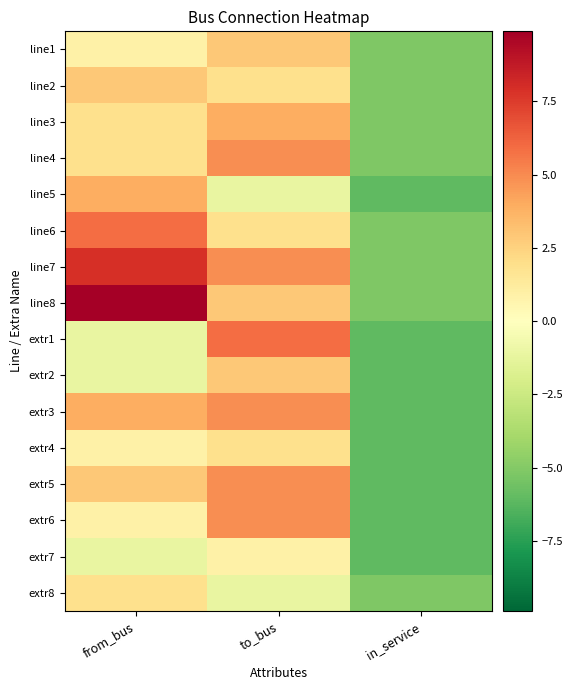

Count the number of data series in this chart.

16